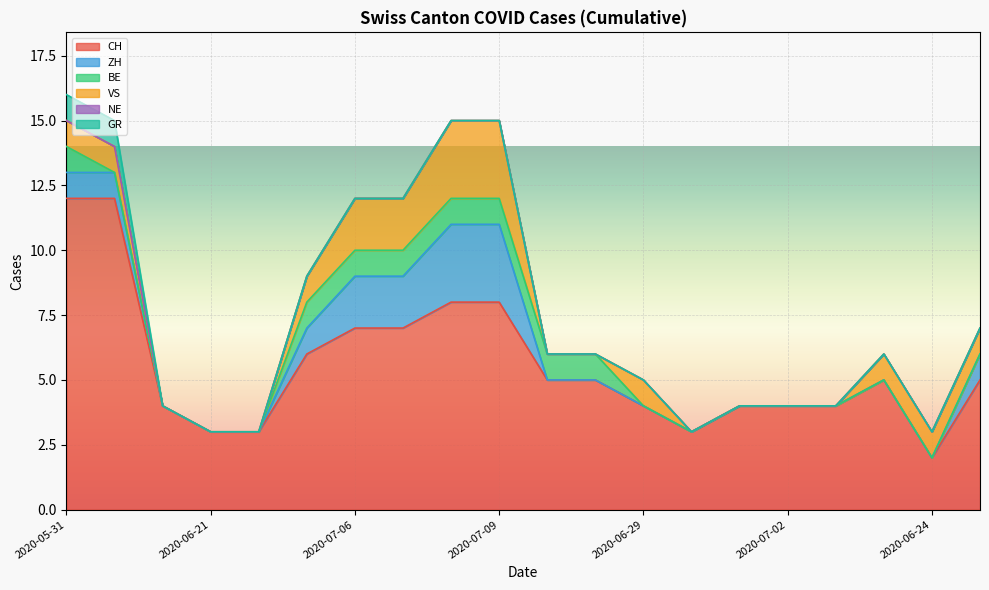

Does the chart display data point markers on the line(s)?

No